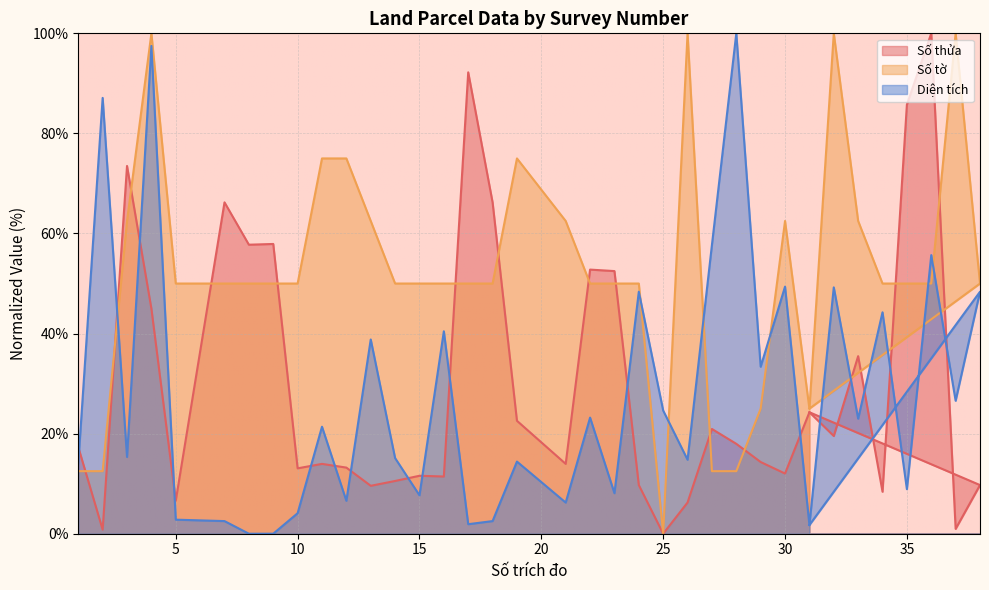

How many values in the Diện tích series are below 15?

17